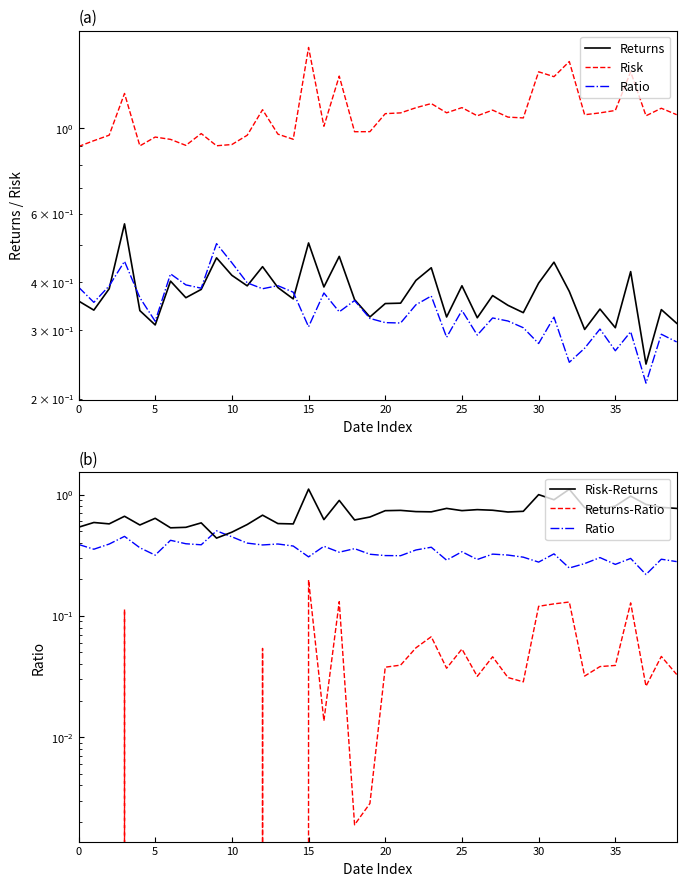

At which category is the sum across all series the highest?

15